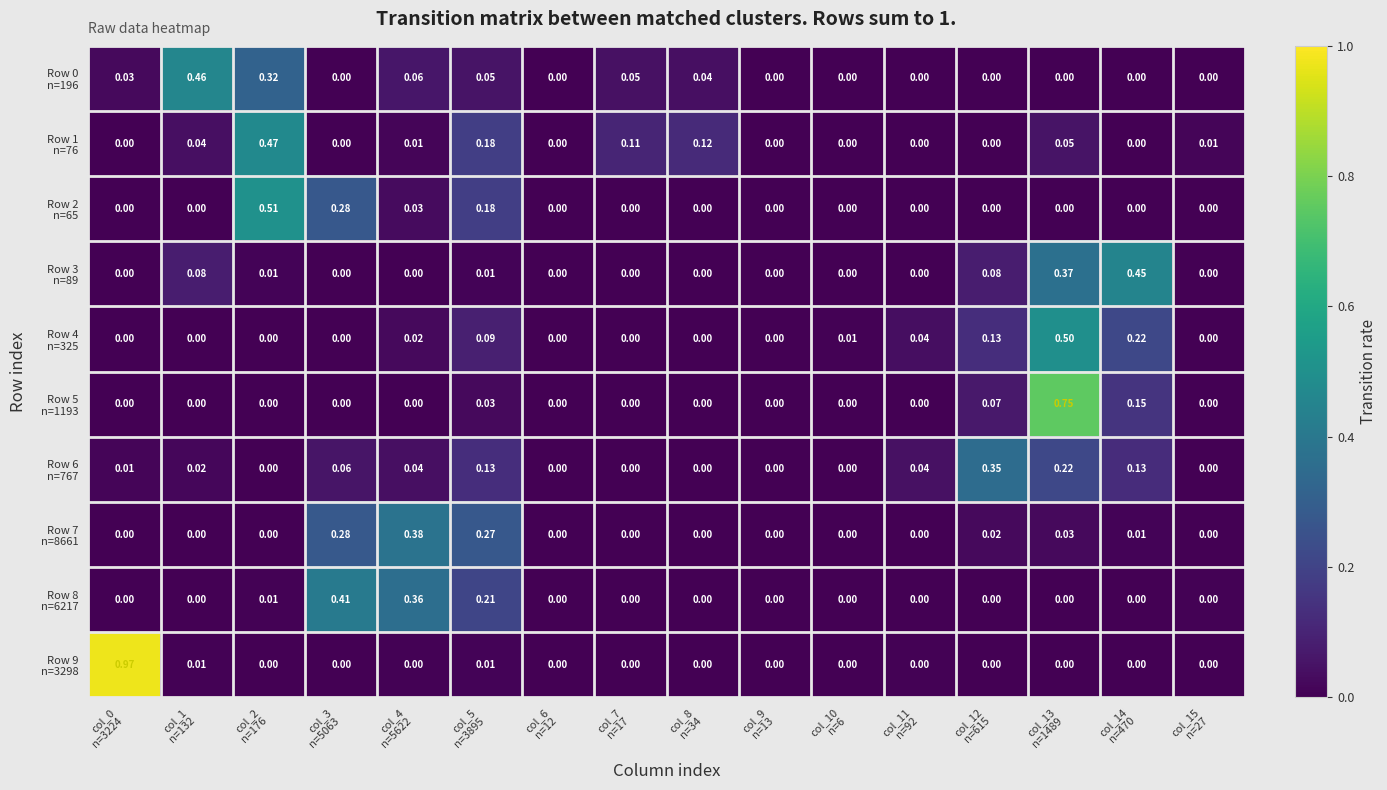

Count the number of data series in this chart.

10